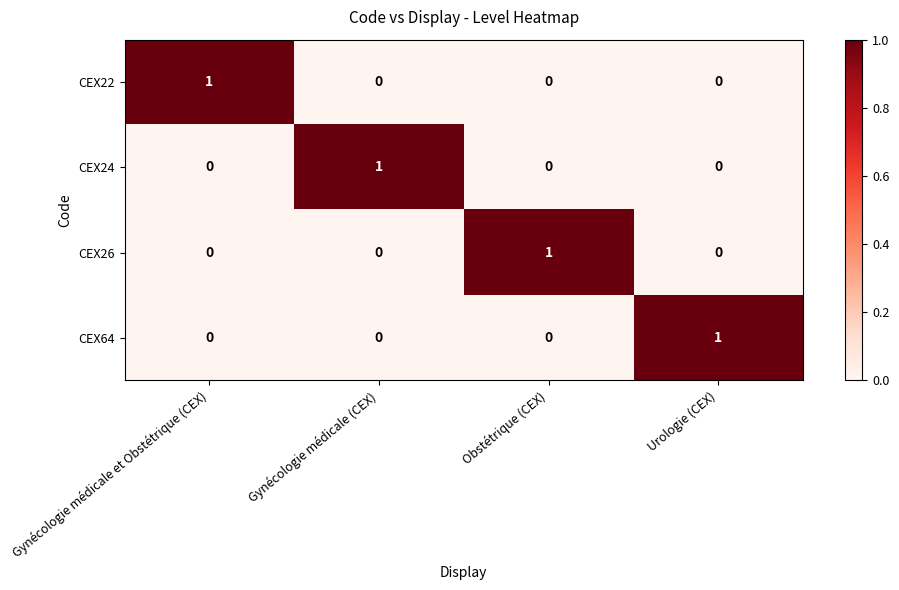

How many distinct data groups are displayed?

4